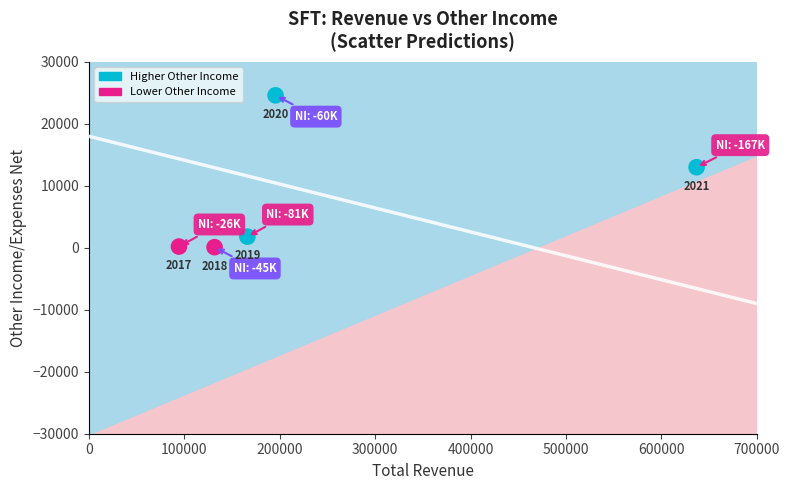

What Y value in the scatter plot is closest to 12350?

13000